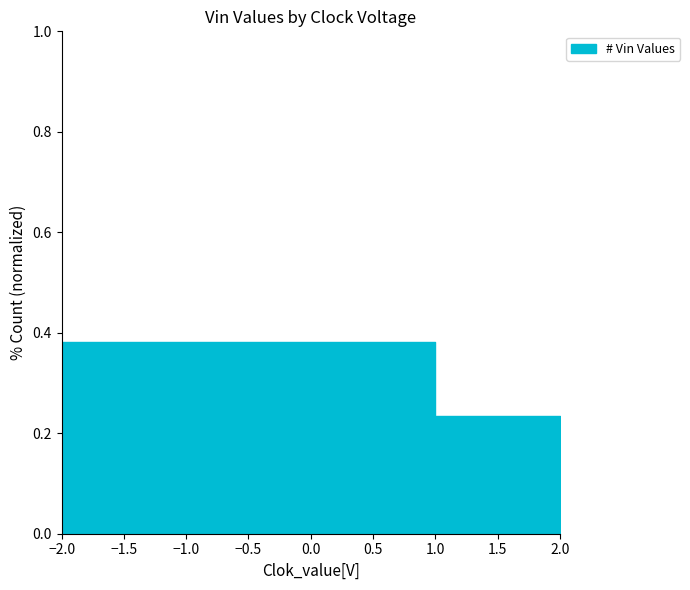

What value does the data have at 2?

0.2